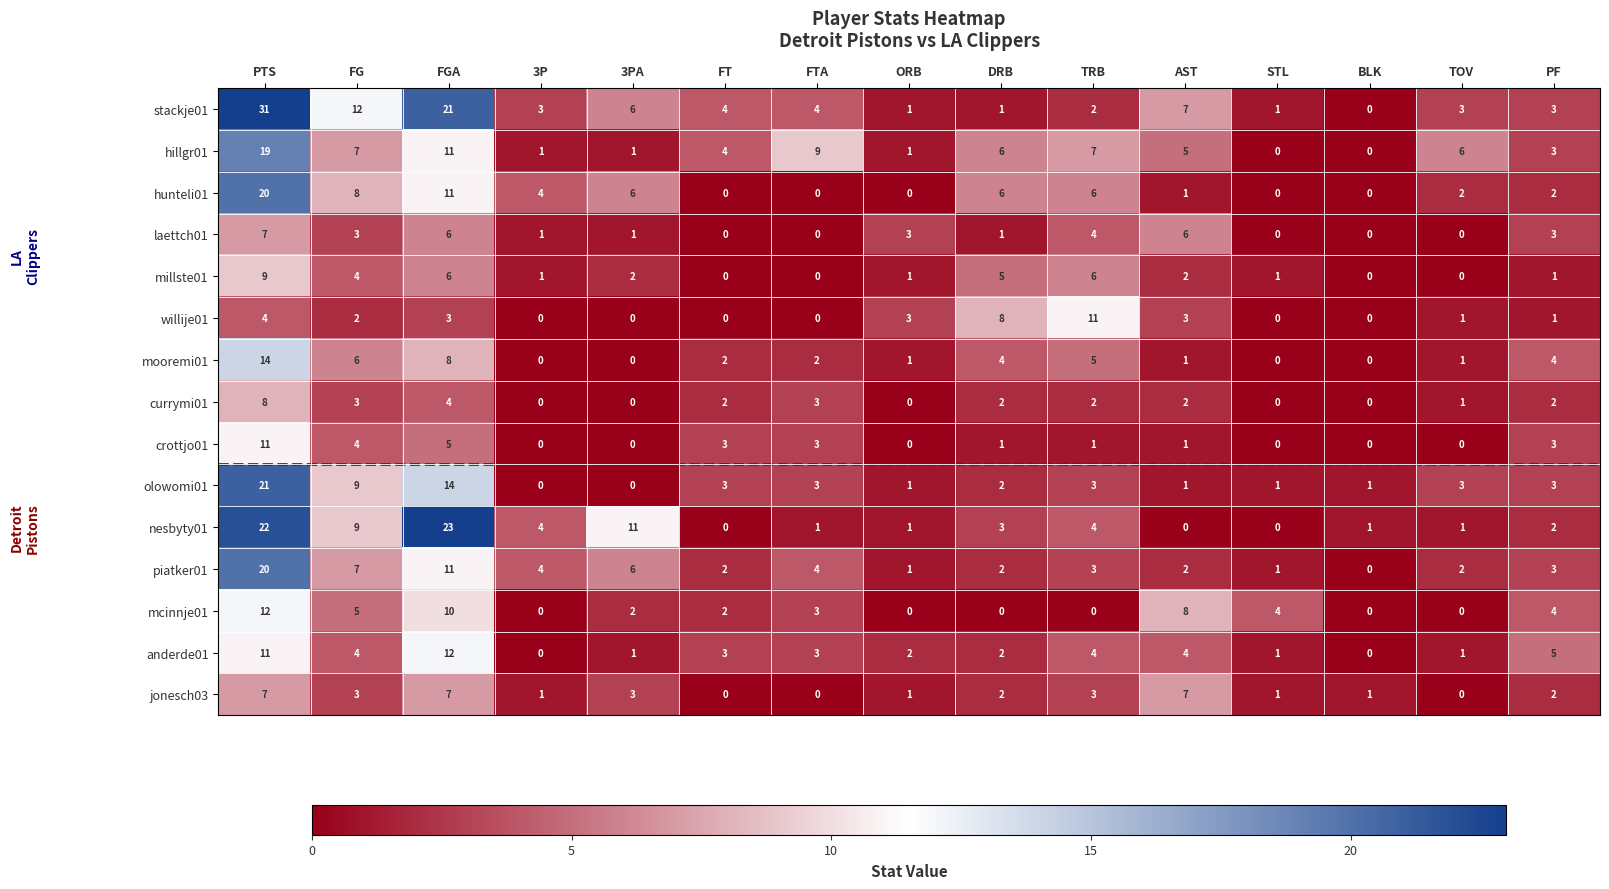

How many laettch01 values are between 0 and 4?

12